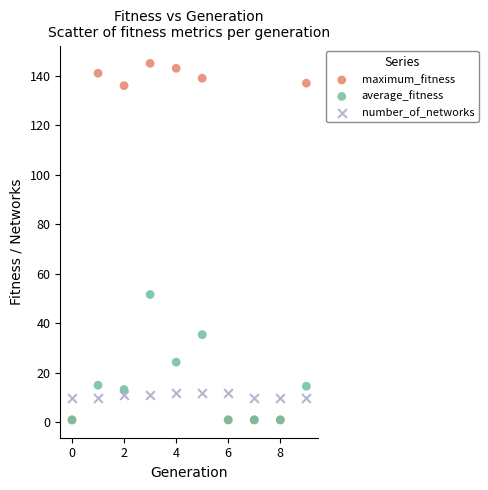

Which series contains the highest Y value?

maximum_fitness